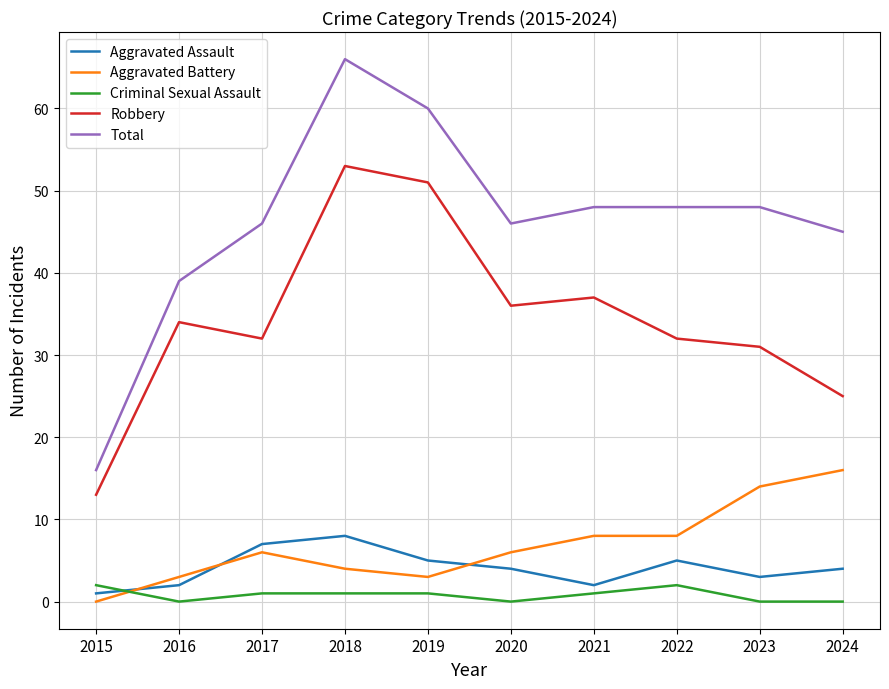

True or false: Total has more than 0 interior local peaks.

True